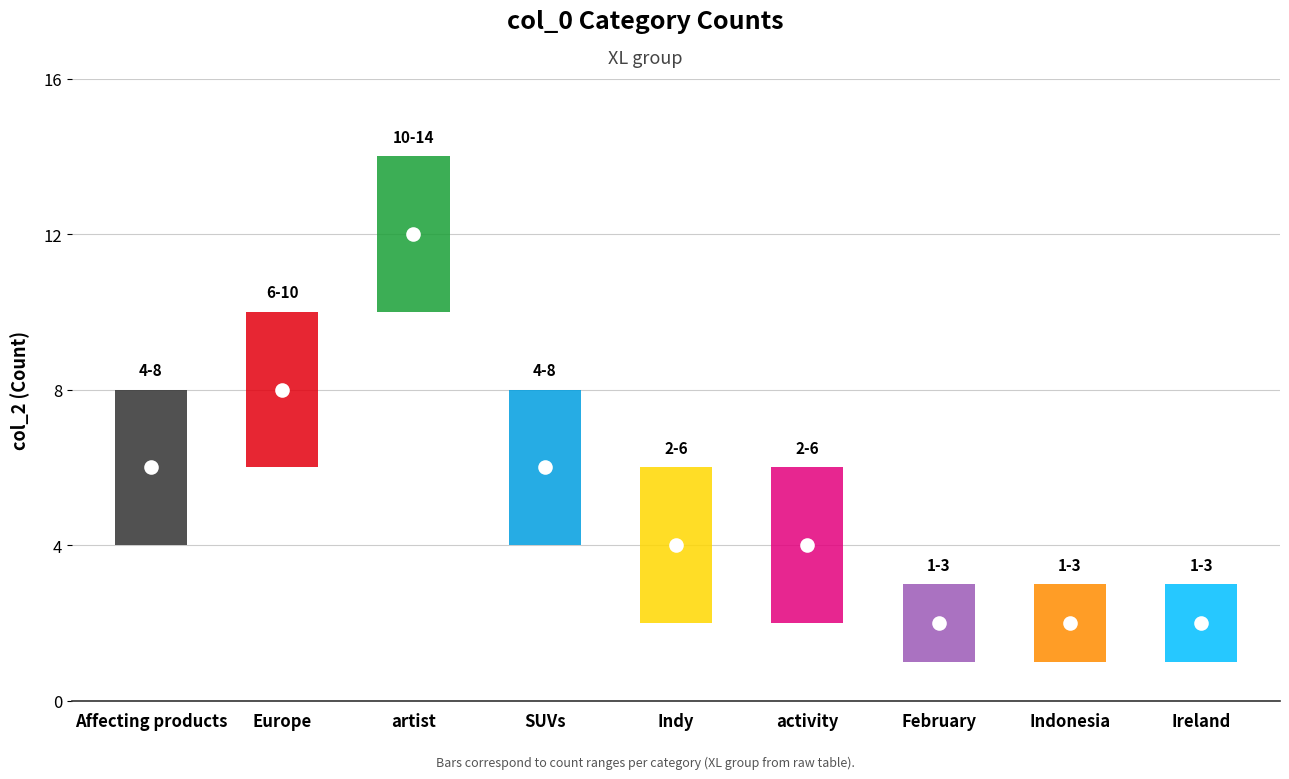

What is the ratio of the value at artist to the value at February?

6.0